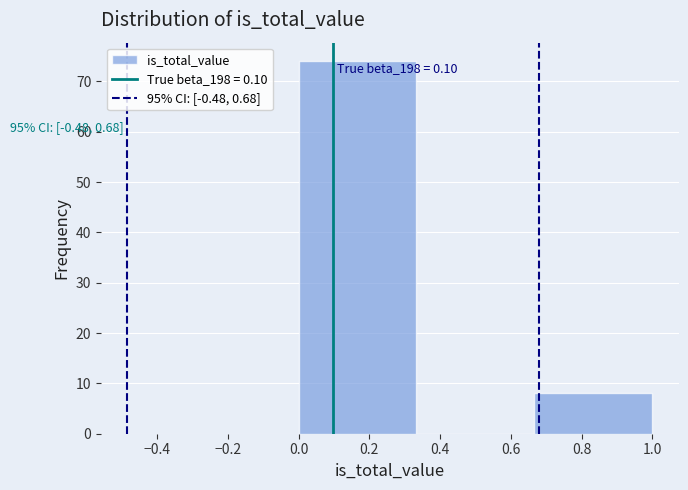

Over which range of the x-axis is the bar tallest?

0.00 to 0.34